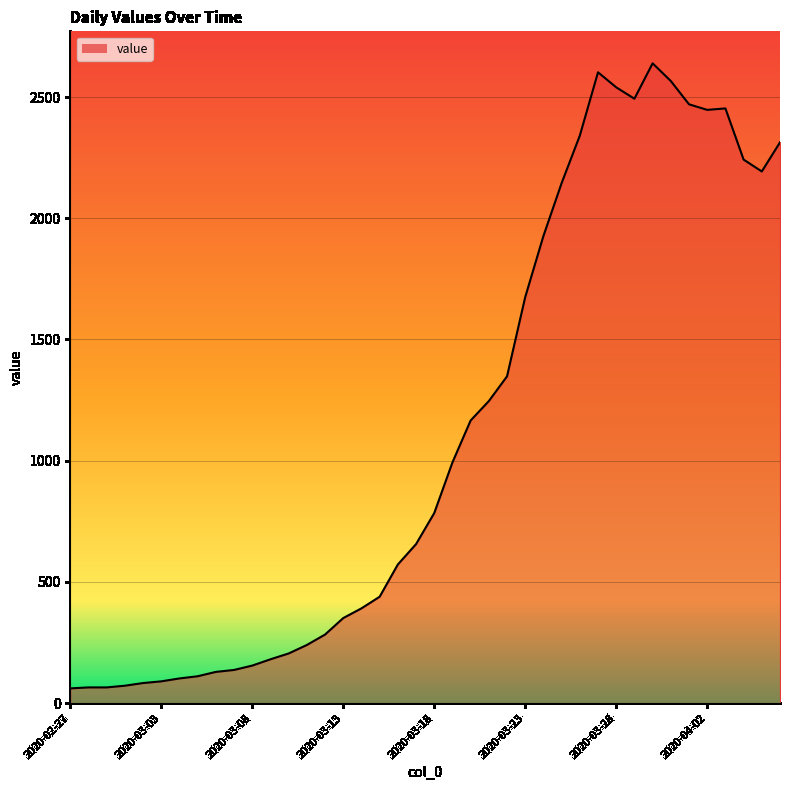

What is the difference between the maximum and minimum values?

2578